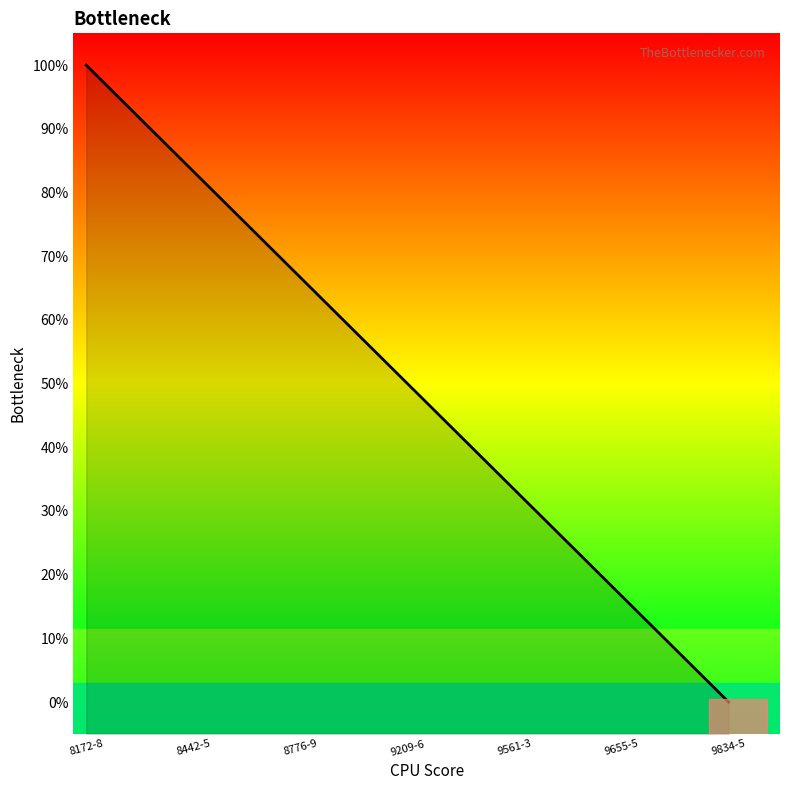

Between 8172-8 and 9834-5, which is larger?

8172-8